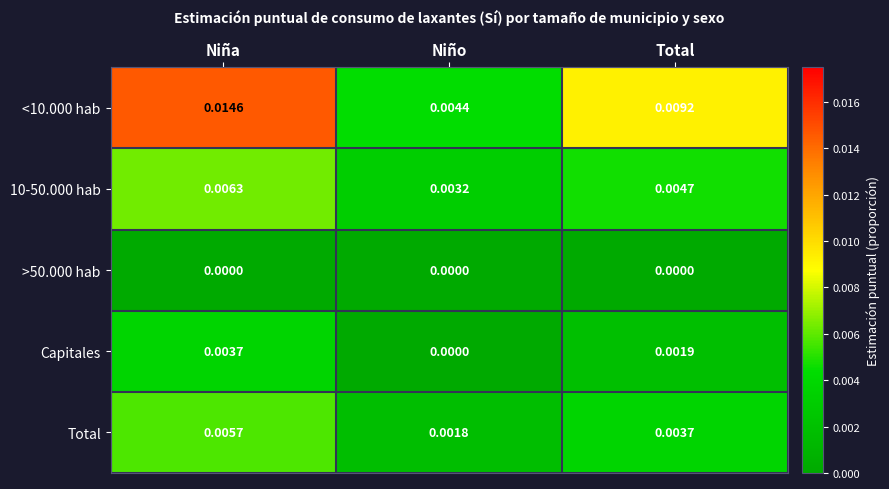

At which category does the chart reach its peak across all series?

Niña